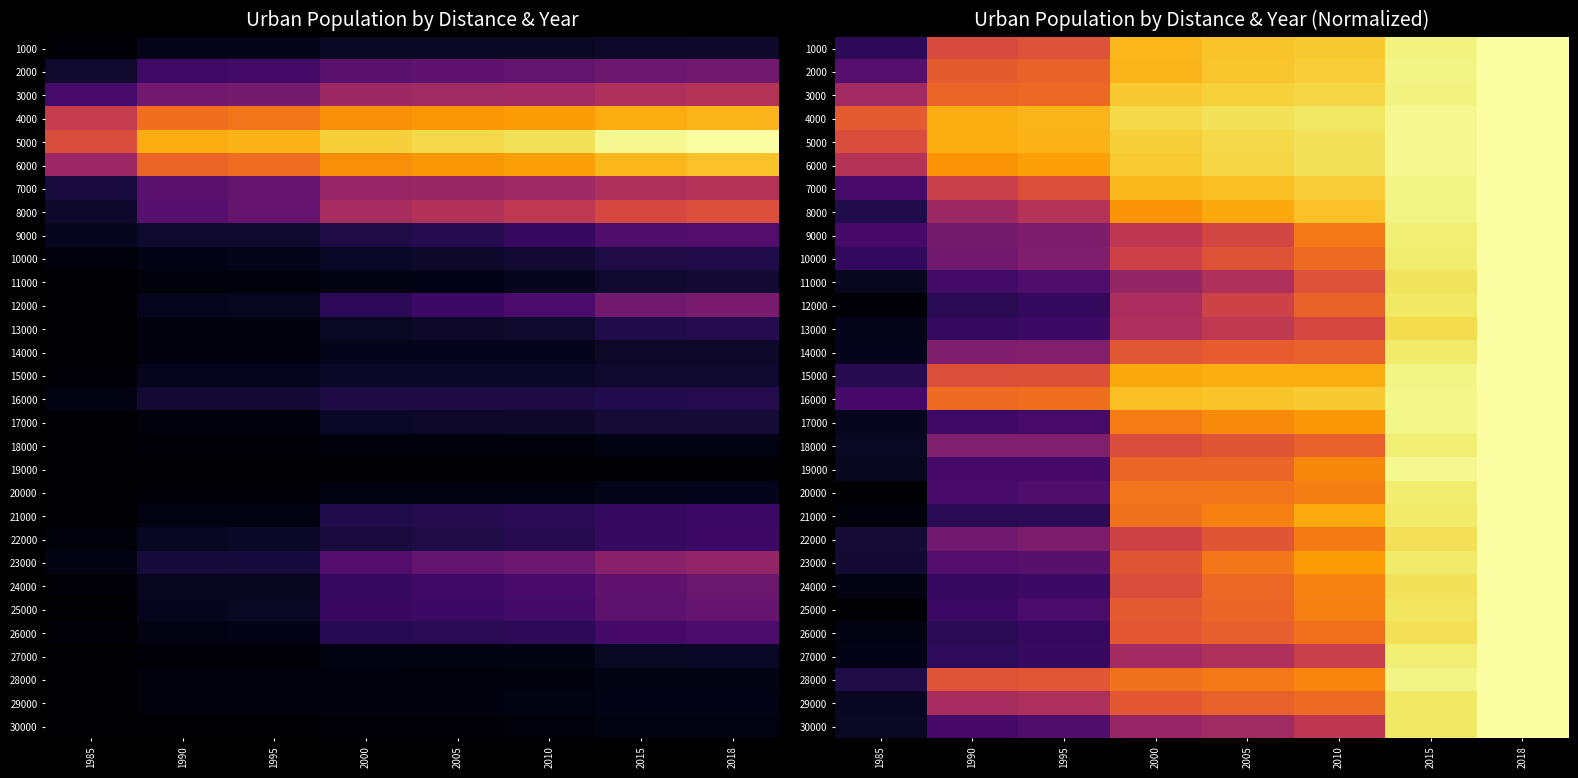

What is the sum of the 30000 values at 1995 and 2015?

1.2